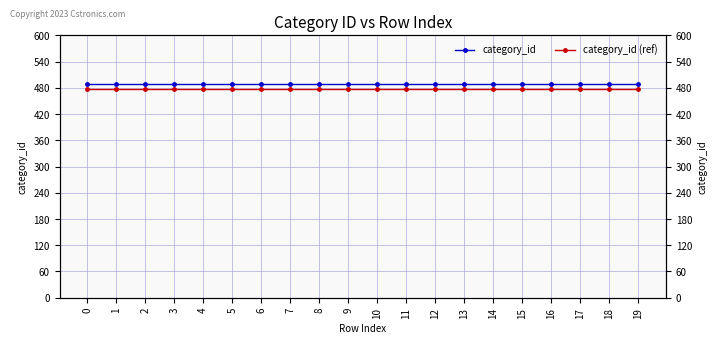

True or false: category_id (ref) has a value of 478.2 at 4.

True